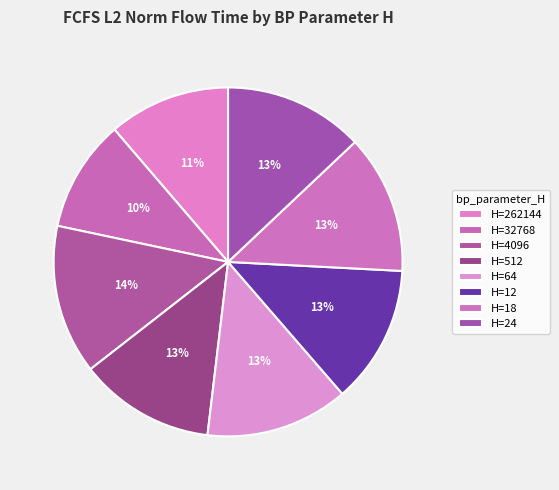

How many segments does this pie chart have?

8